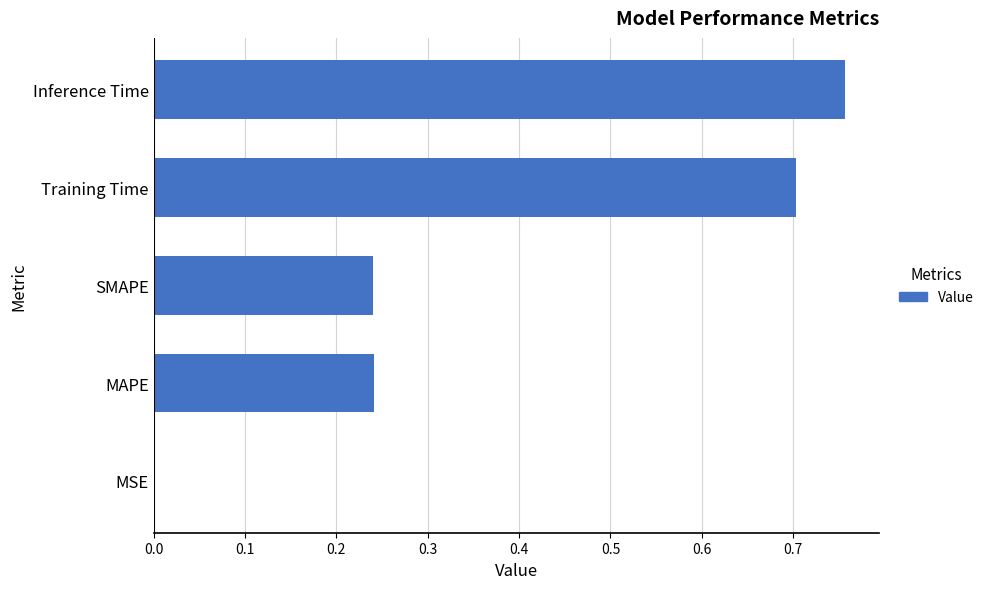

True or false: the data shows 0.0 at MSE.

True